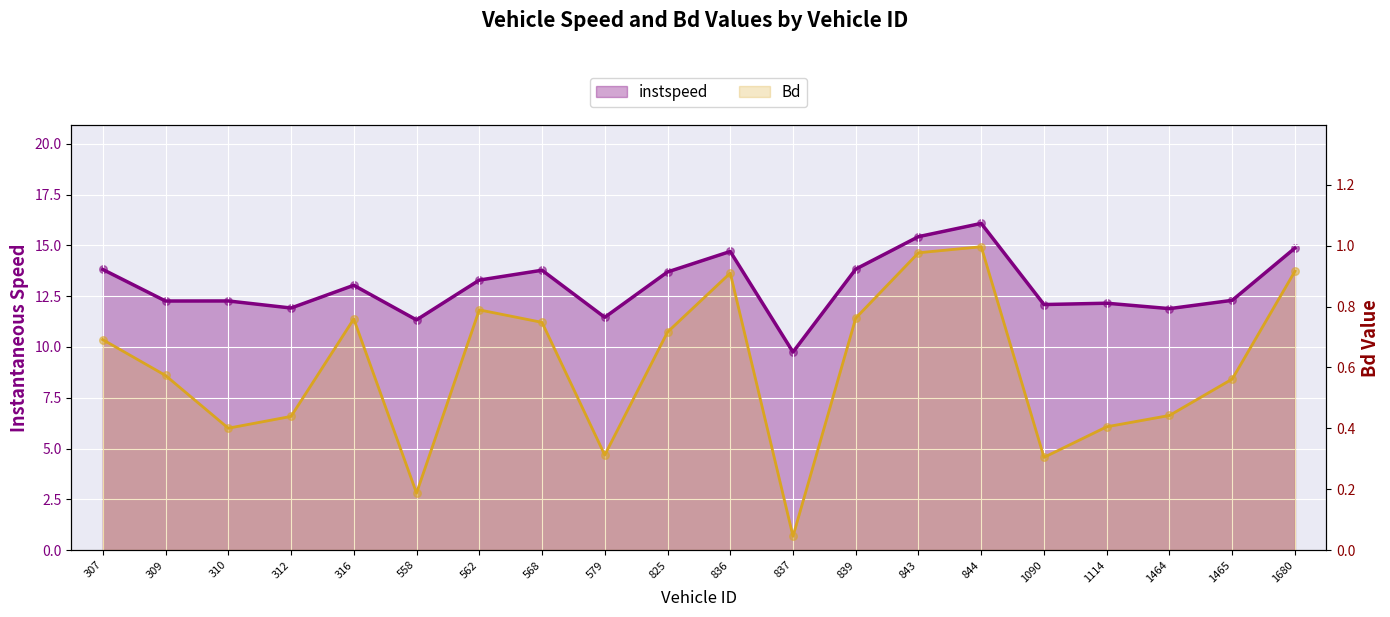

At how many categories does at least one series exceed 15?

2